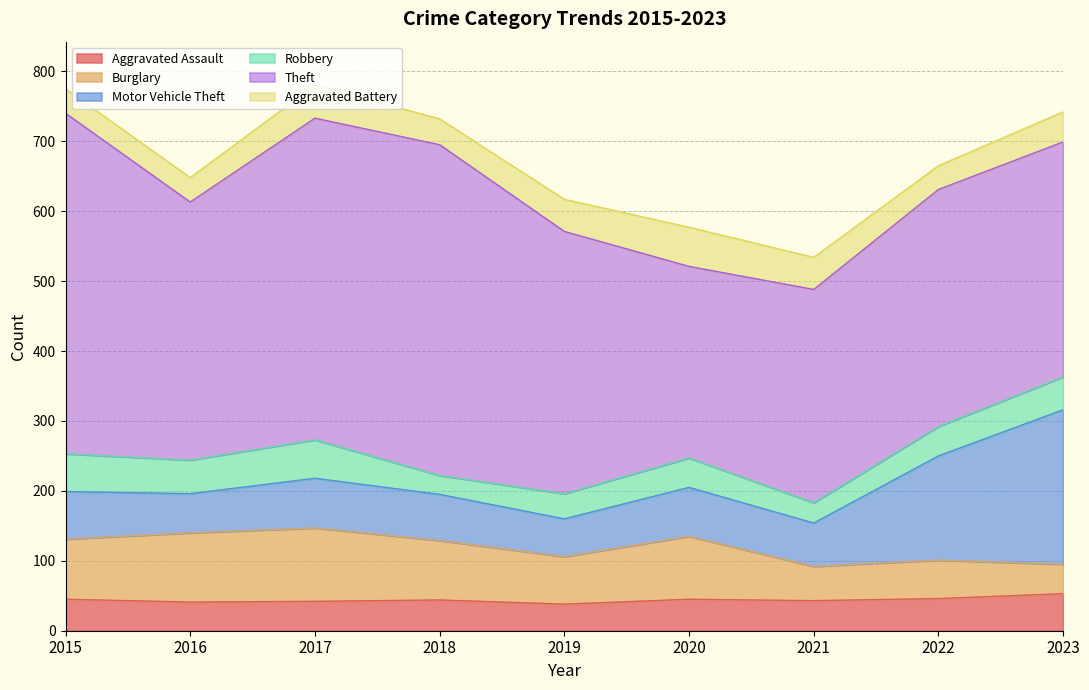

What is the highest value of the Robbery series?

55